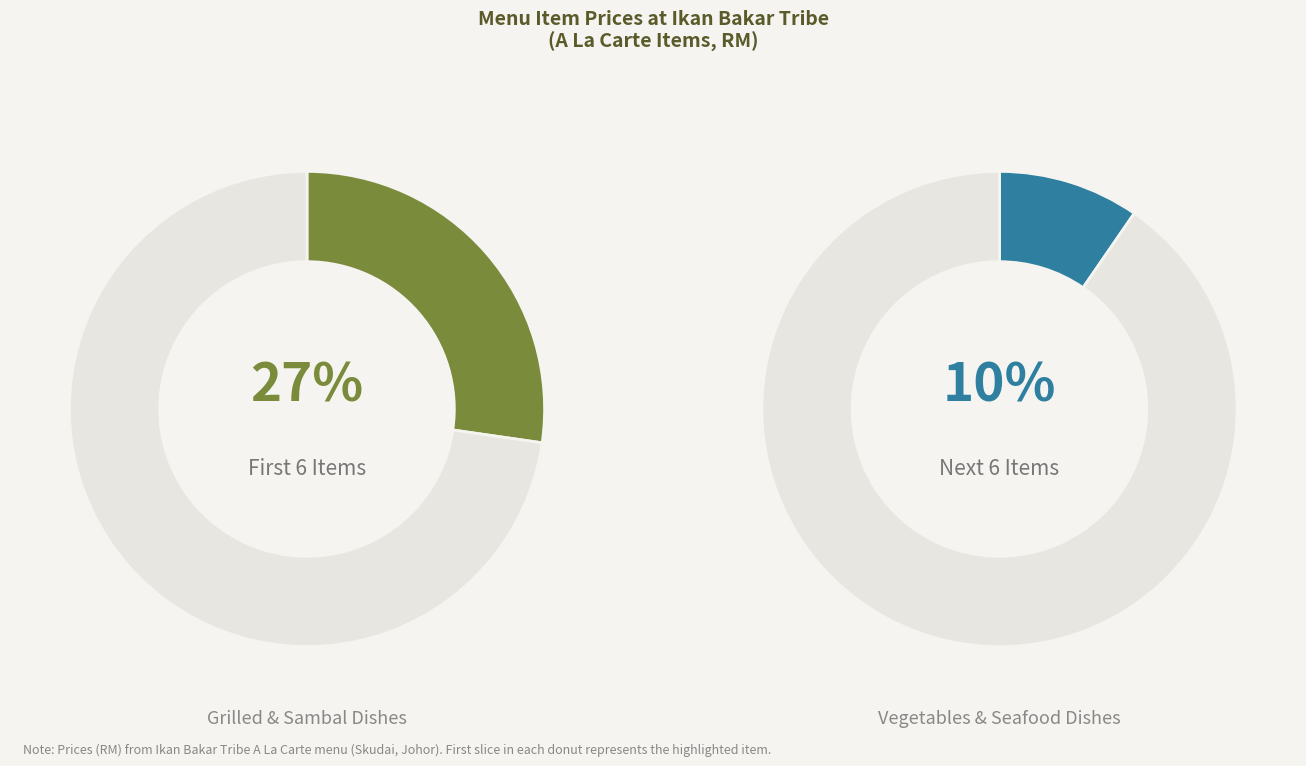

Does any single category account for the majority?

No